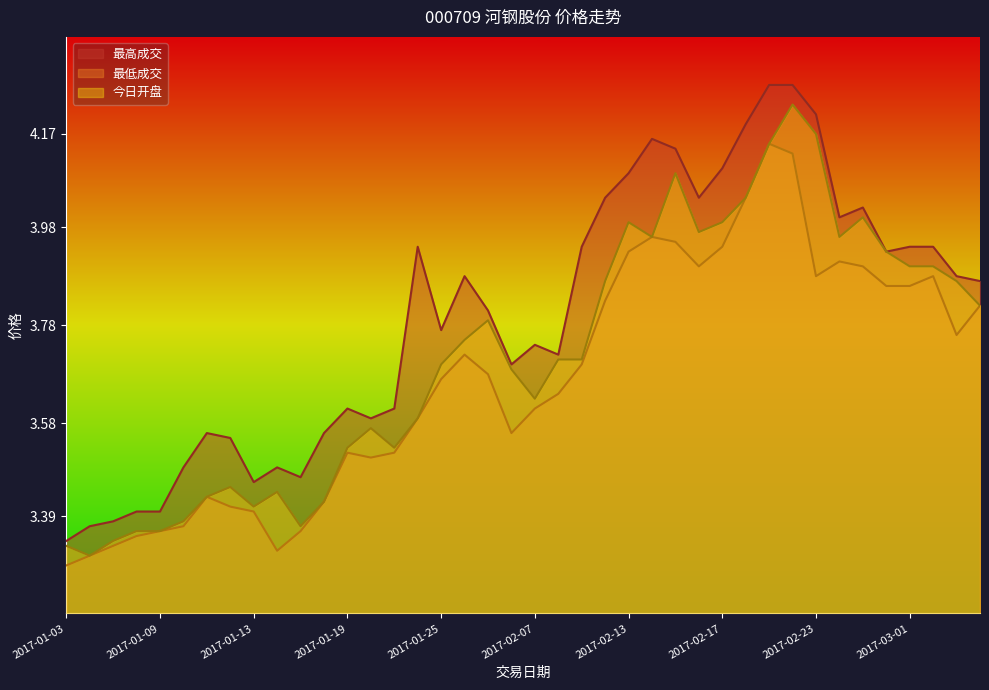

Which label corresponds to the smallest value in the chart?

2017-01-03